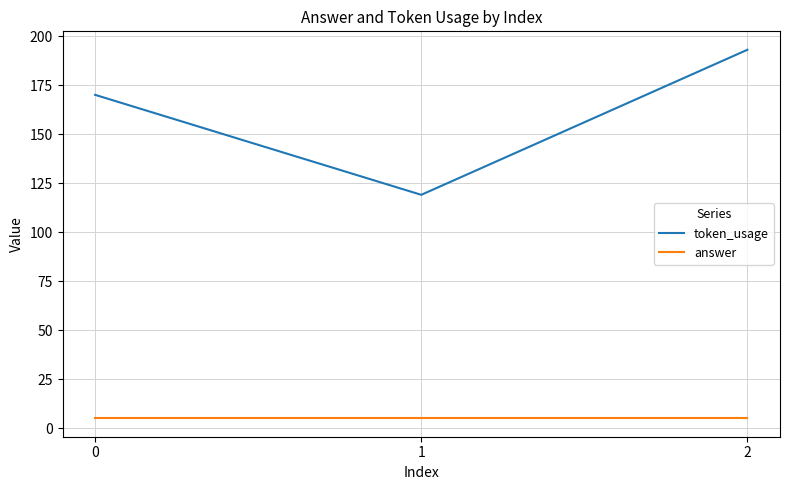

Is this an area chart (filled region under the line)?

No